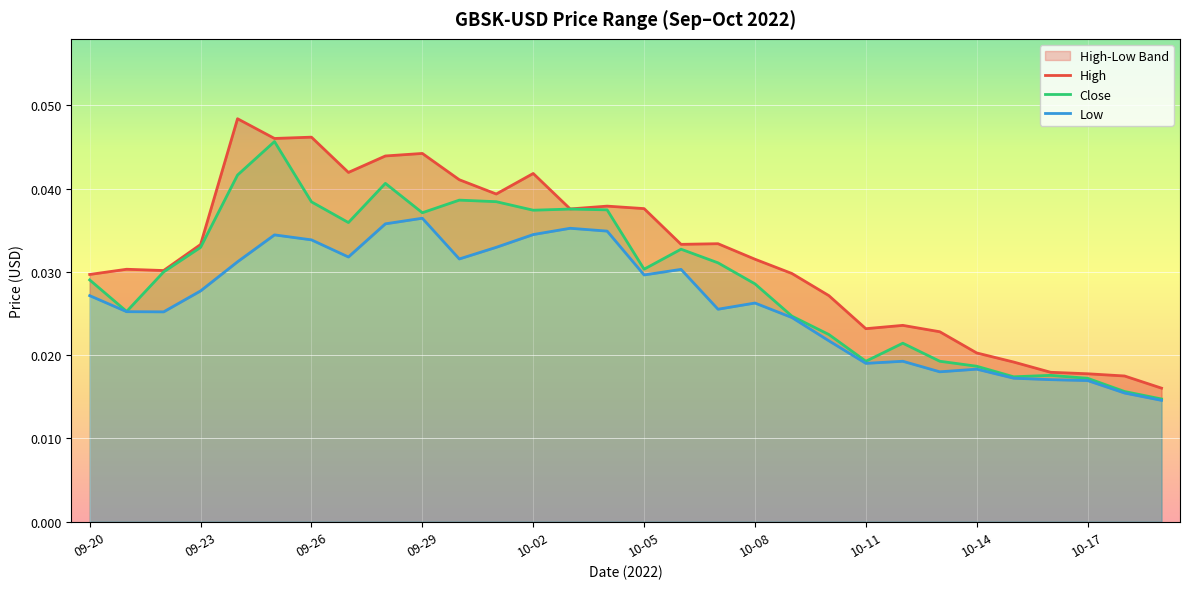

List the series in order of their overall mean, highest first.

High, Close, Low